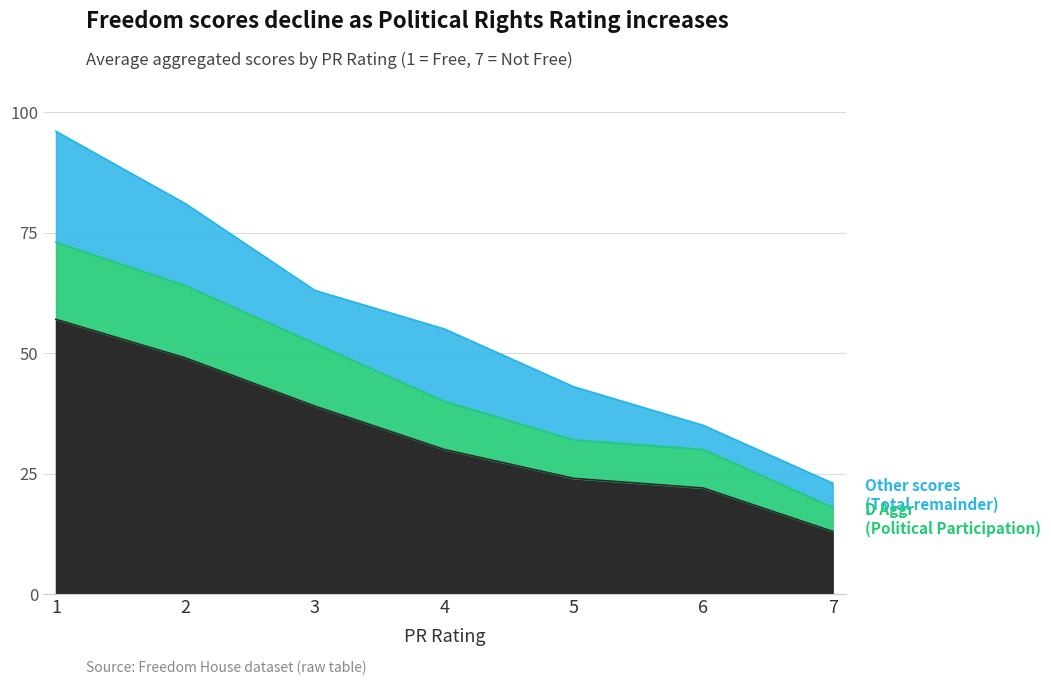

The Total Aggr series shows 96 at 1. True or false?

True